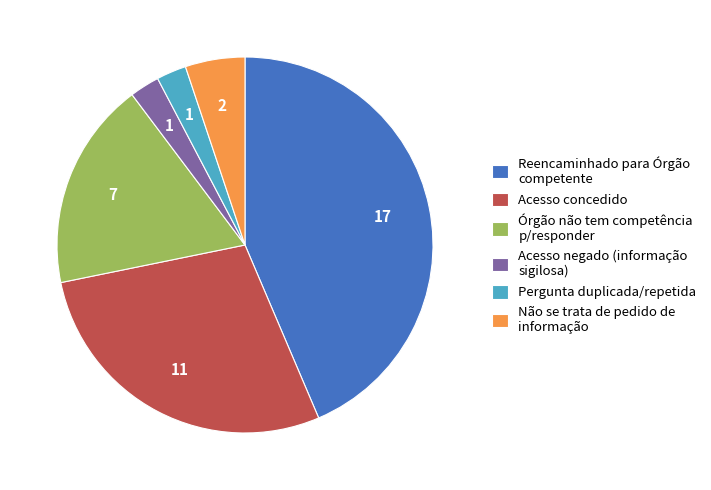

Is the sum of Acesso negado (informação sigilosa) and Órgão não tem competência p/responder greater than half?

No